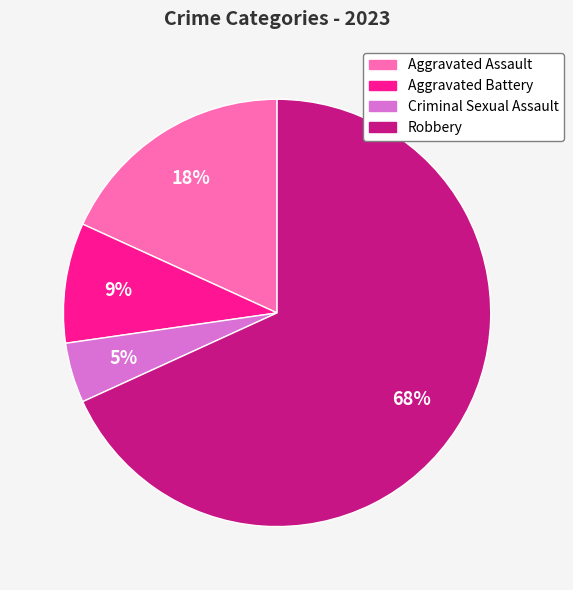

Does Aggravated Assault account for over 50% of the chart?

No